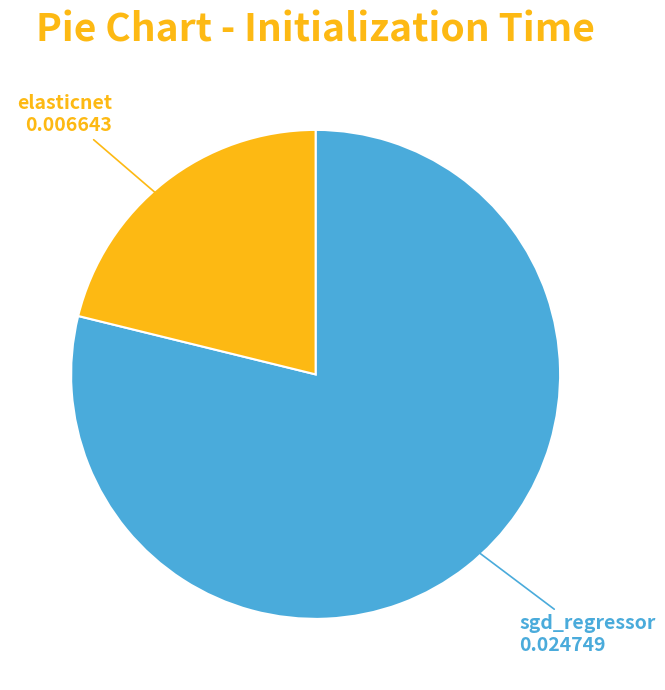

What is the largest slice in the pie chart?

sgd_regressor